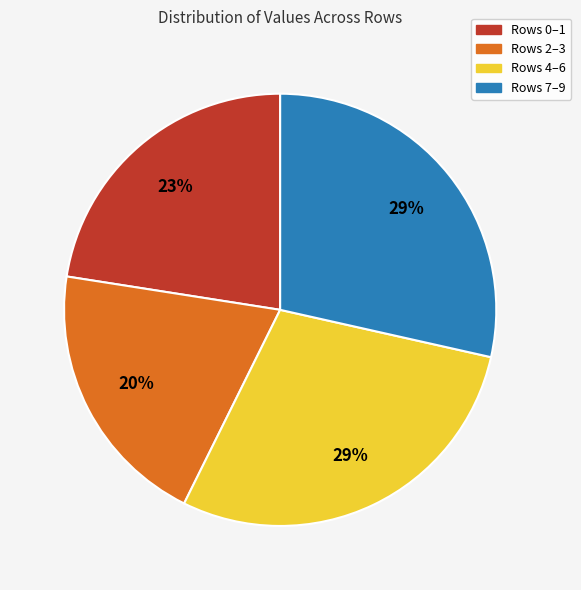

To the nearest percent, what is the difference between the largest and smallest slice percentages?

9%